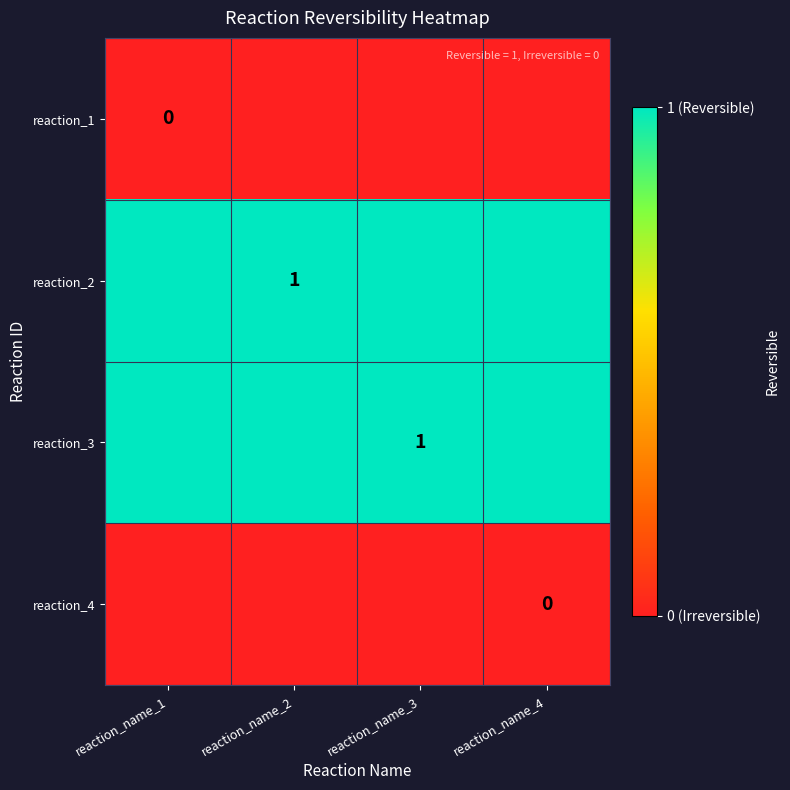

At how many categories does at least one series exceed 0?

4